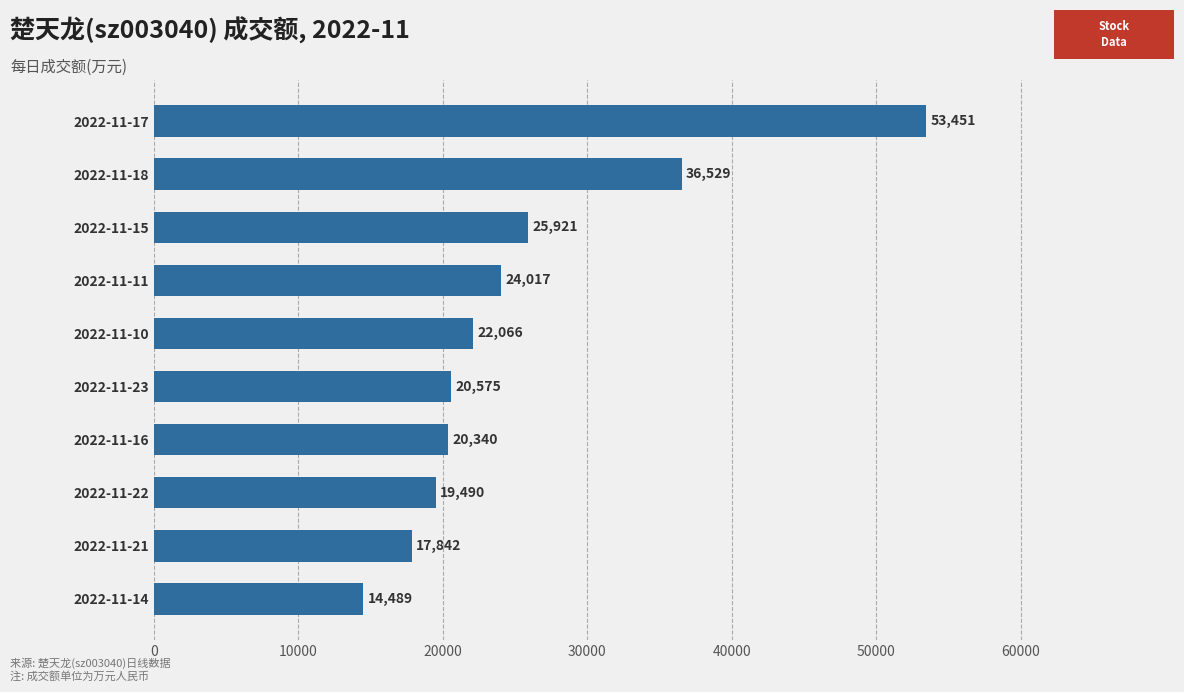

Does the chart contain any negative values?

No